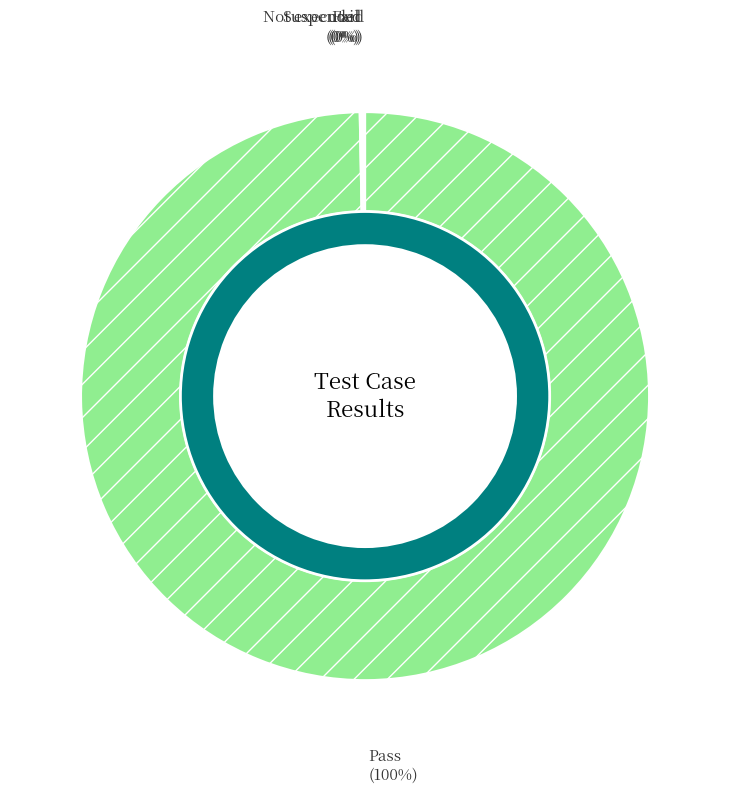

Which slice represents more than half of the pie?

Pass